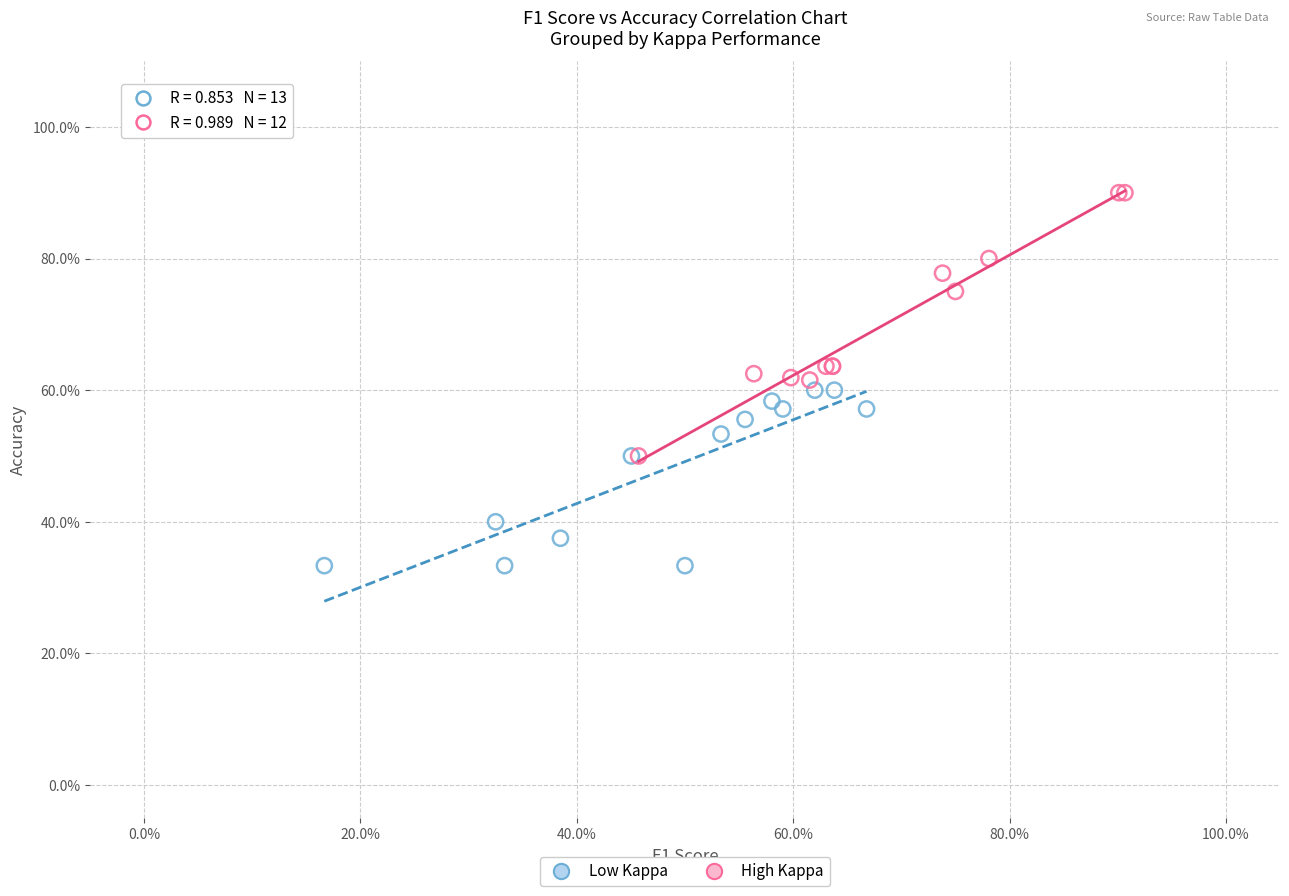

What are all the series names shown in the legend?

Low Kappa, High Kappa